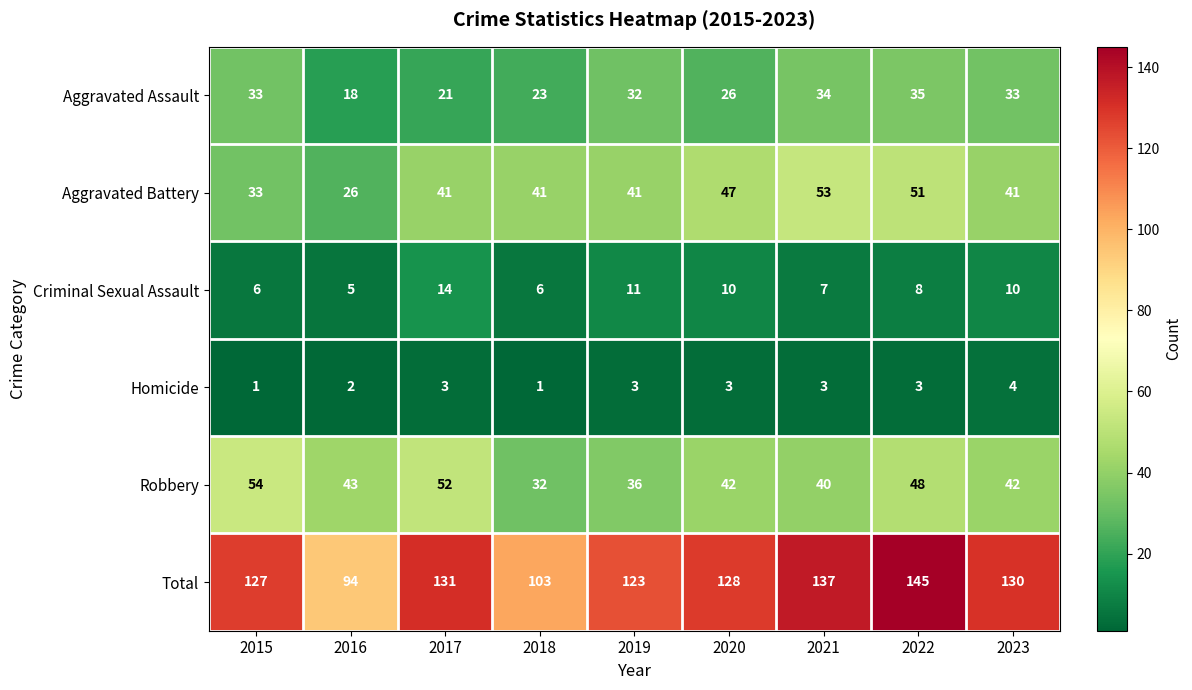

The value of Aggravated Assault at 2023 is 46. True or false?

False